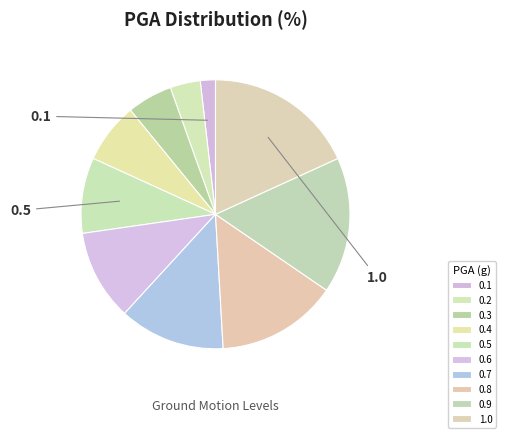

Is there any slice that represents more than half of the pie?

No